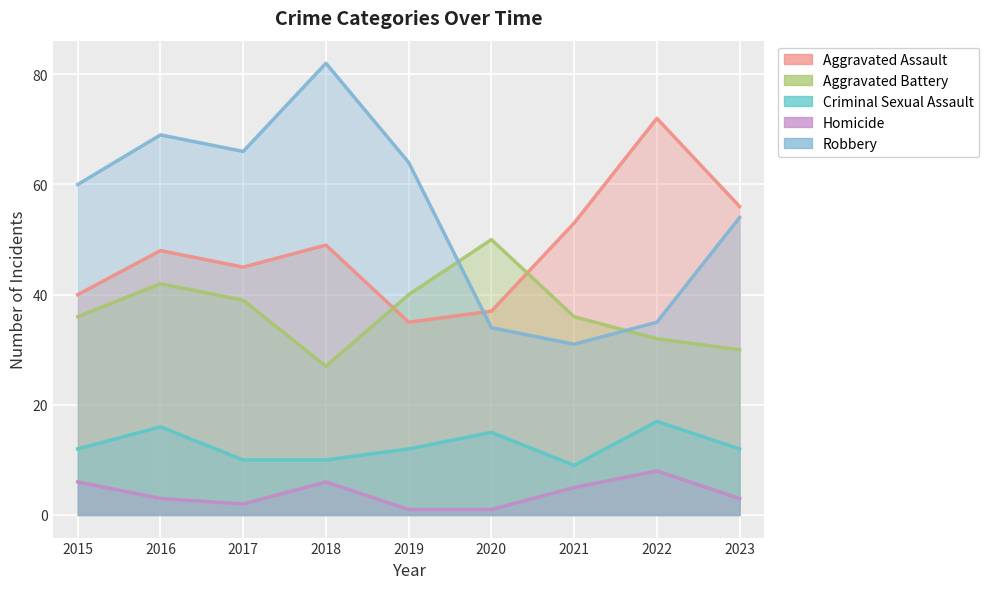

Which series has the largest range (max minus min)?

Robbery